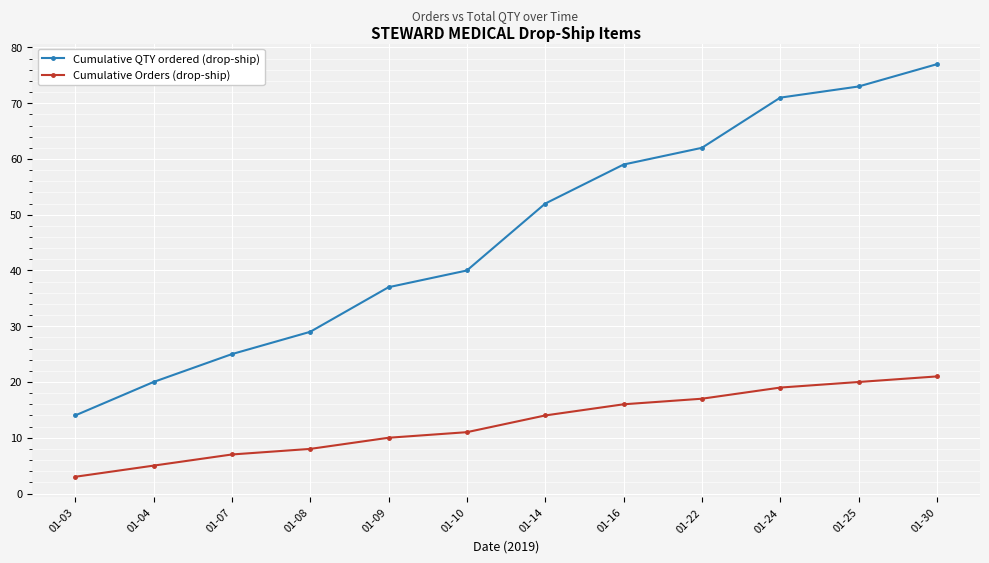

Count the number of categories in the chart.

12